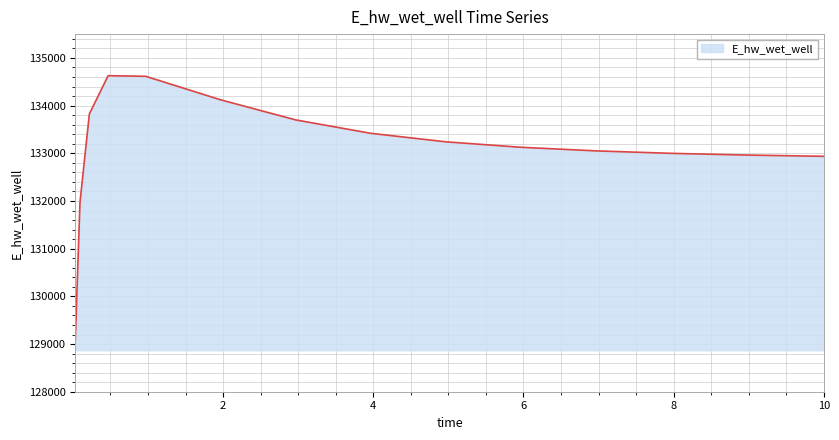

Count the number of data series in this chart.

1